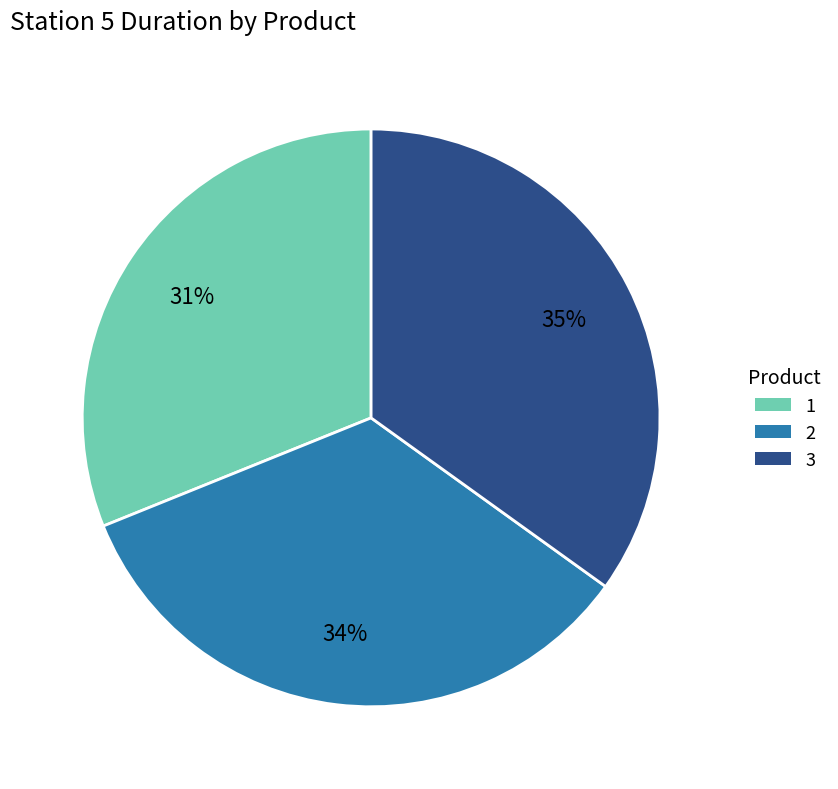

Which slice is the largest?

3